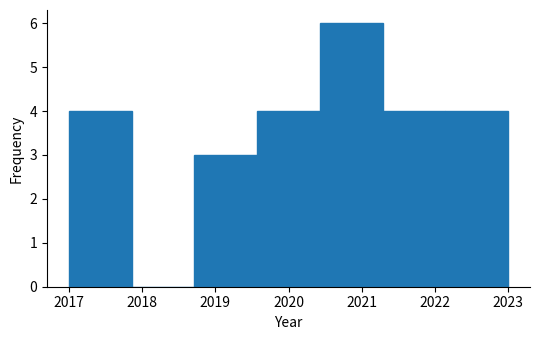

Over which range of the x-axis is the bar tallest?

2020.4 to 2021.3